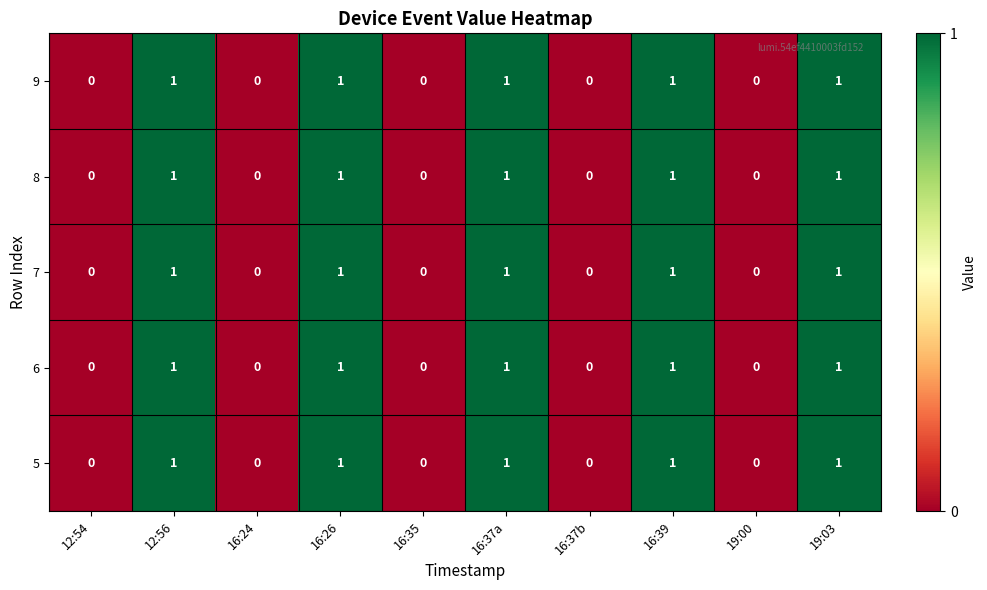

What is the total value across all series at 16:39?

5